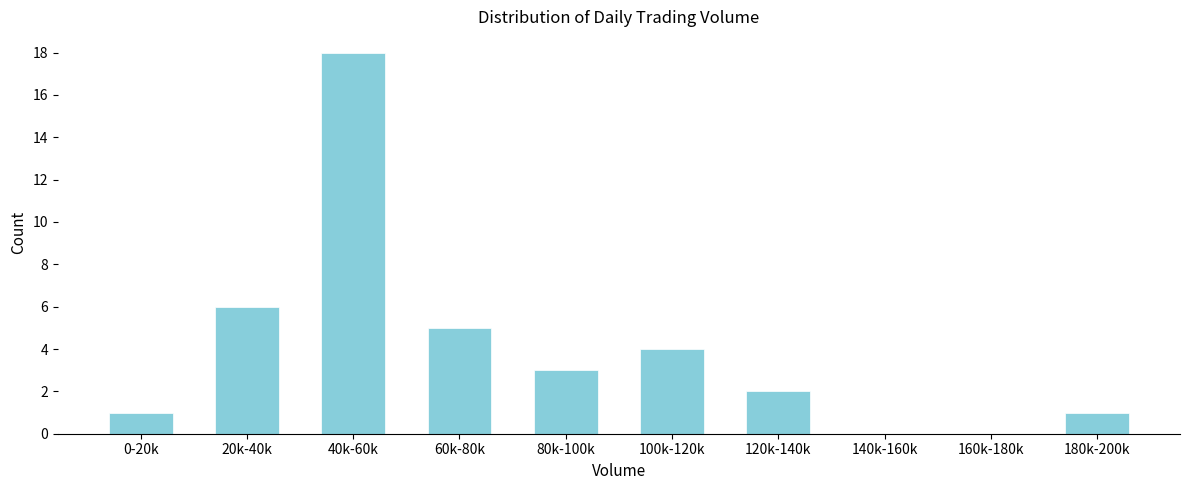

Reading right to left, transcribe all the data shown in this chart.

180k-200k=1	160k-180k=0	140k-160k=0	120k-140k=2	100k-120k=4	80k-100k=3	60k-80k=5	40k-60k=18	20k-40k=6	0-20k=1